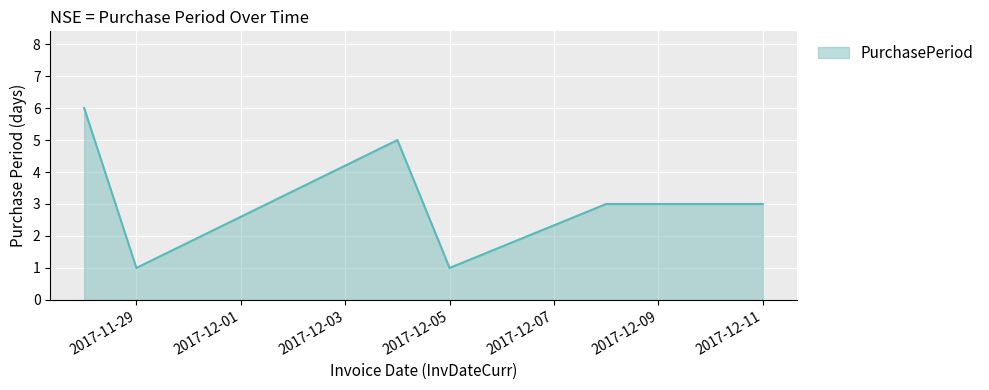

What is the difference between the maximum and minimum values?

5